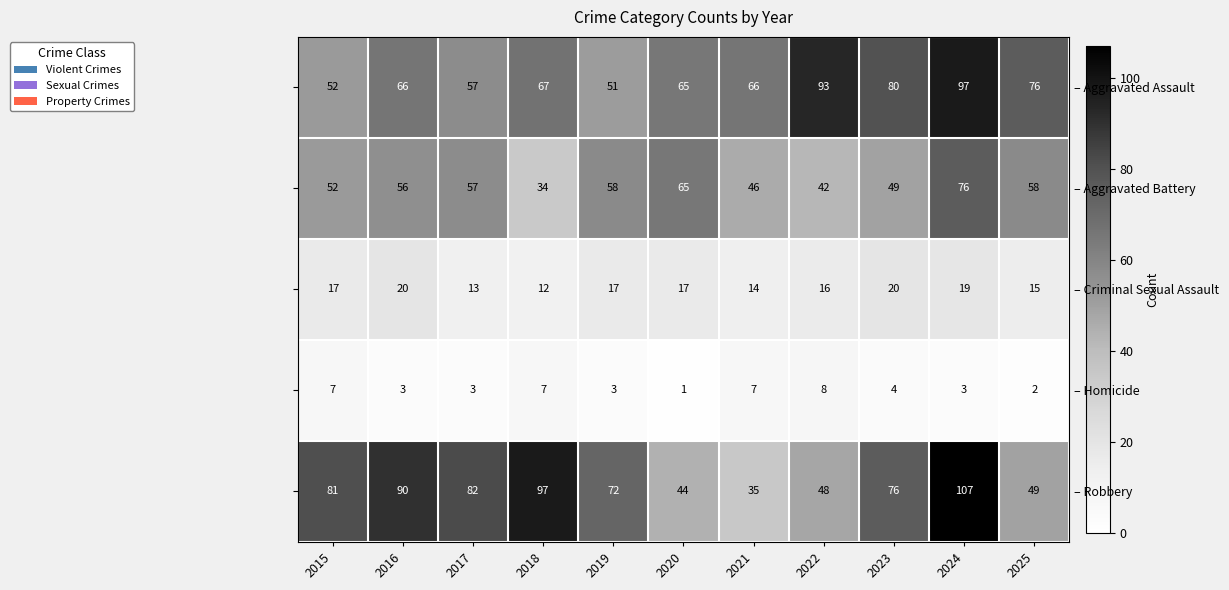

At which category is the sum across all series the highest?

2024